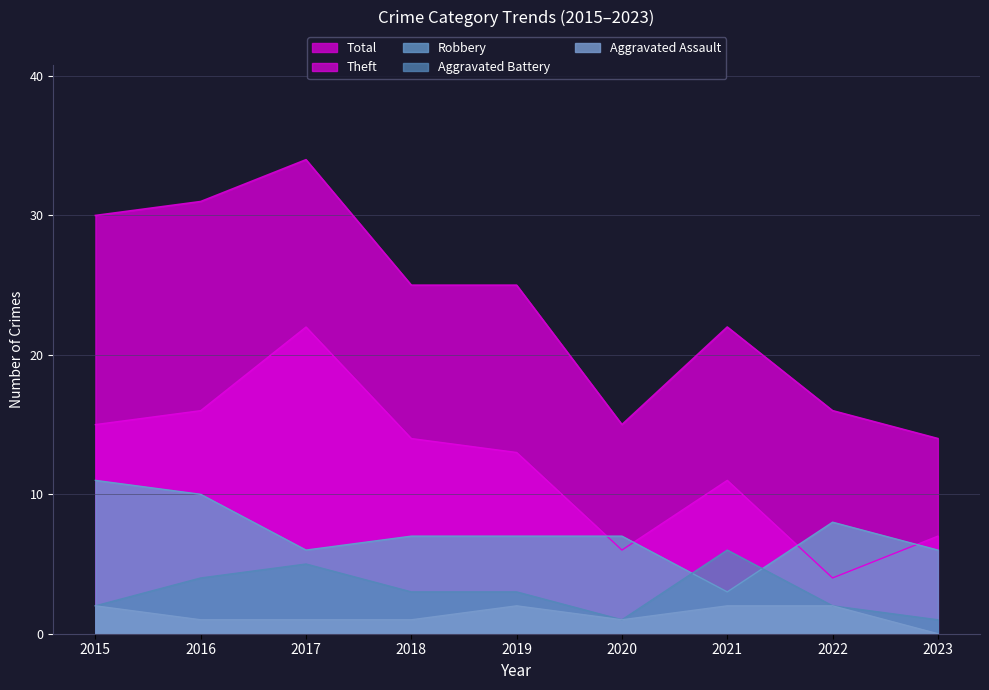

Read the Theft value at 2023.

7